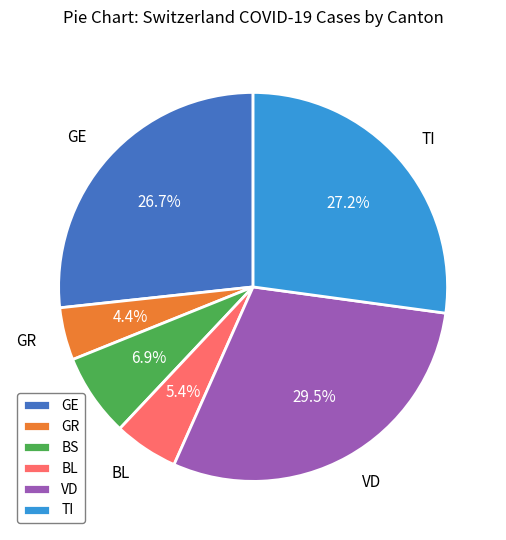

Which category has the biggest portion of the pie?

VD